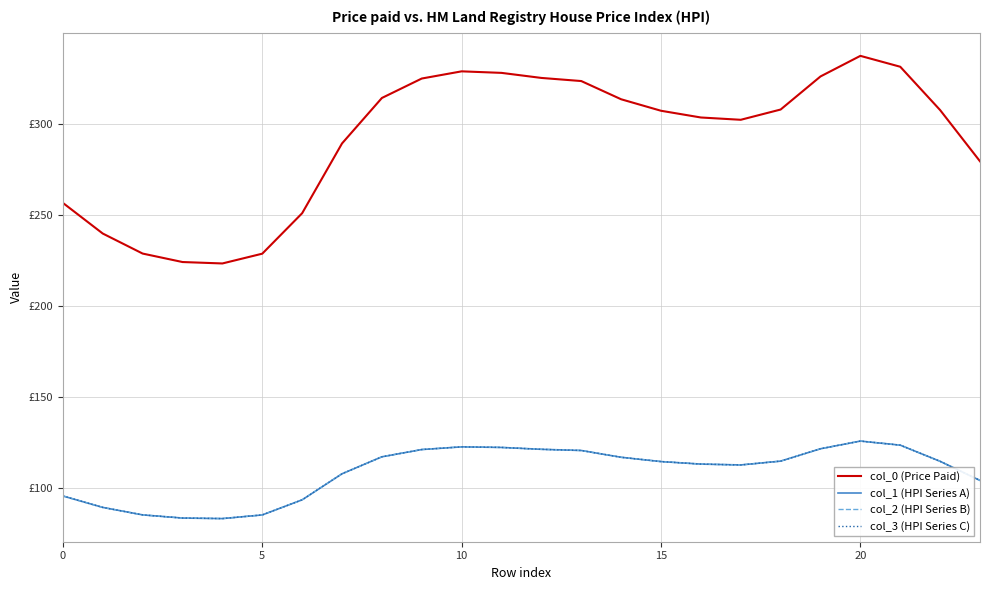

Does the chart have visible grid lines?

Yes